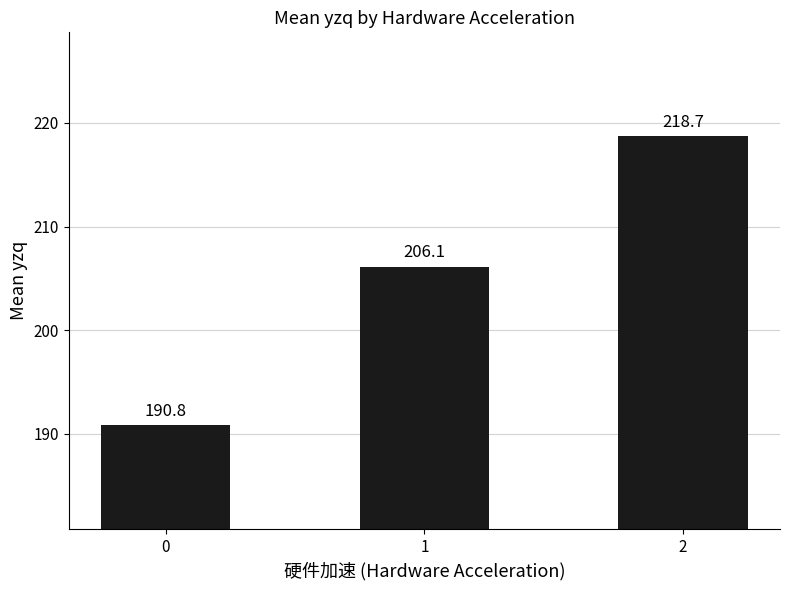

List the labels in order of value, smallest first.

0, 1, 2